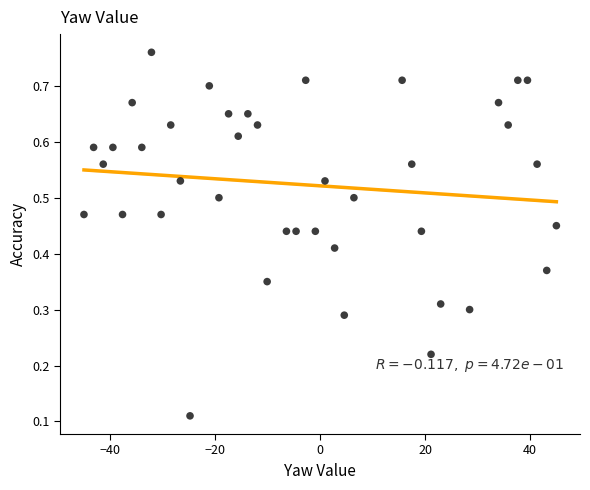

What is the range of X values (max minus min)?

90.0